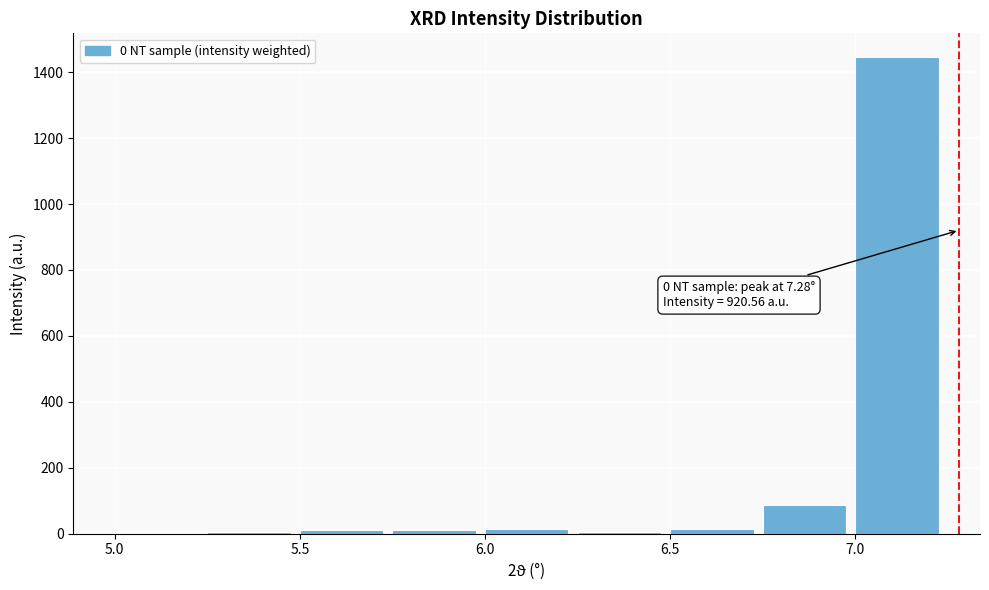

Which range on the x-axis has the tallest bar?

7.00 to 7.25